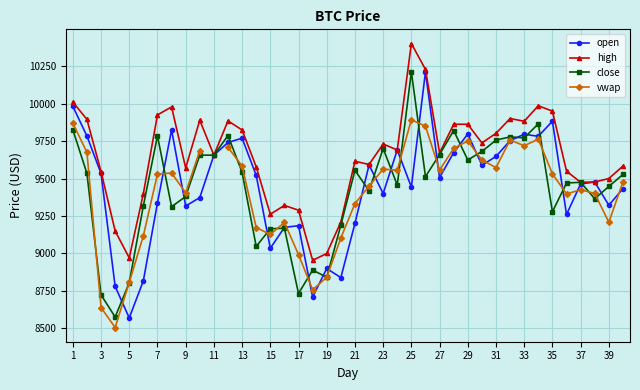

Where is the first local maximum for close?

7